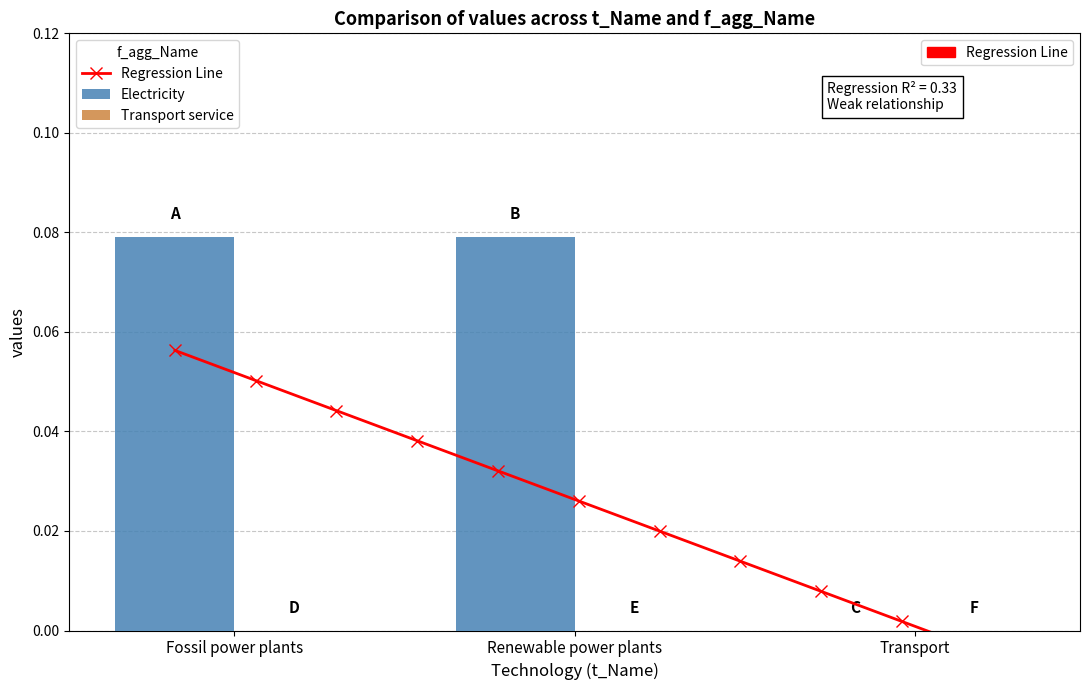

What is the label of the 1st bar from the left?

Fossil power plants